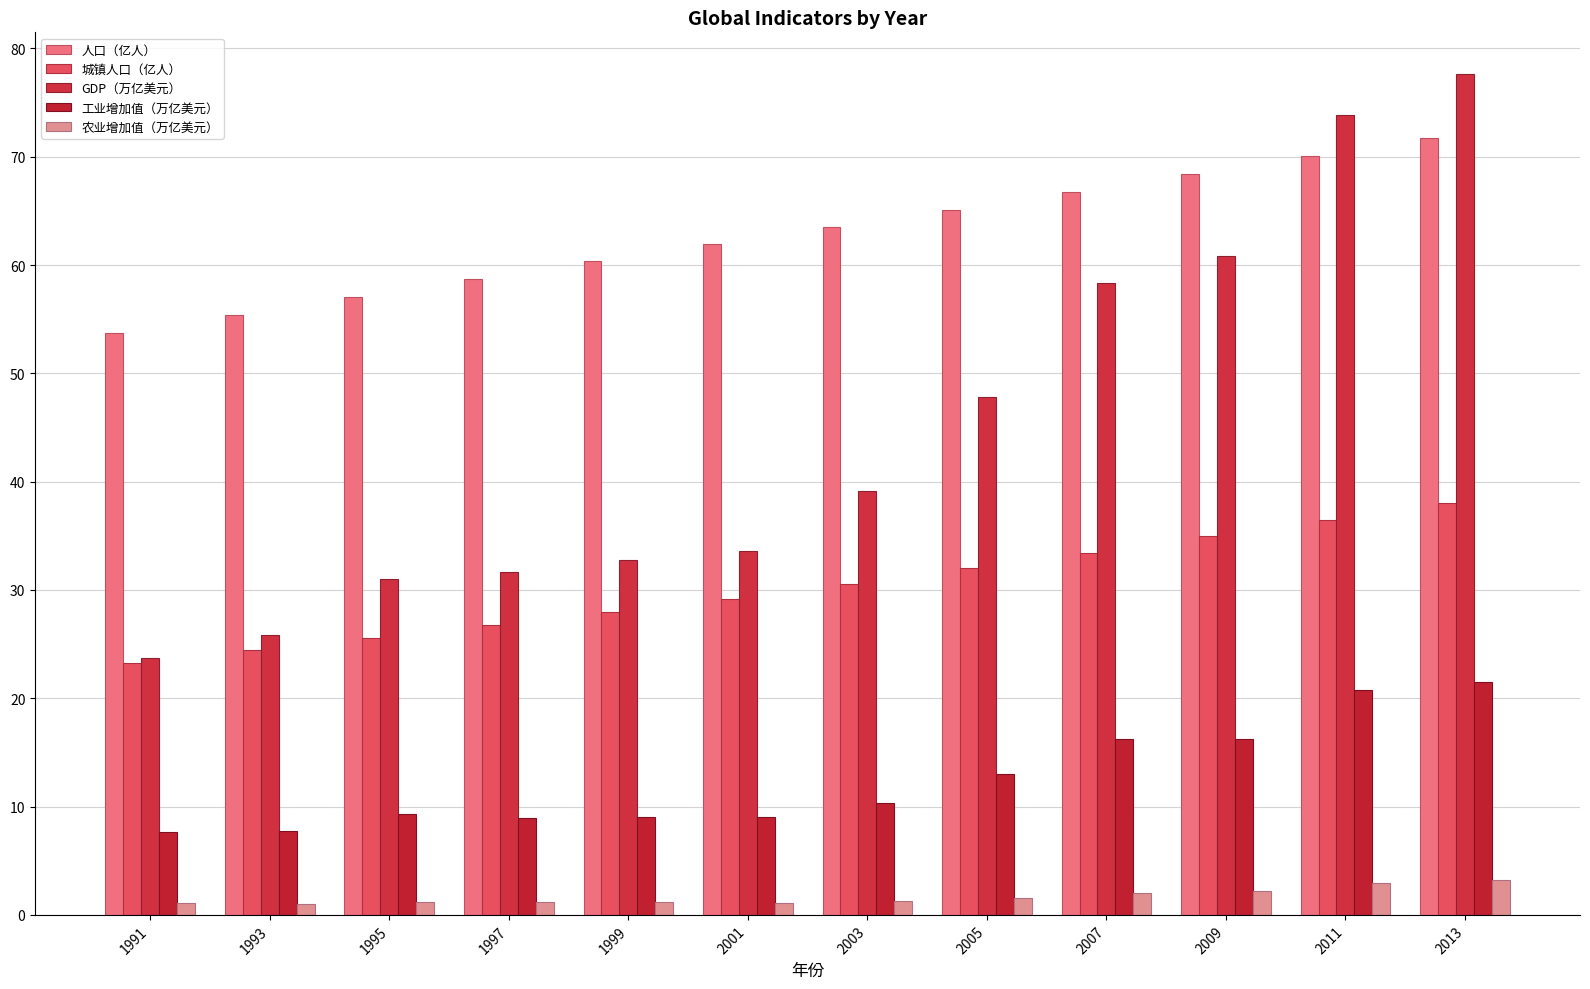

Are the bars horizontal?

No